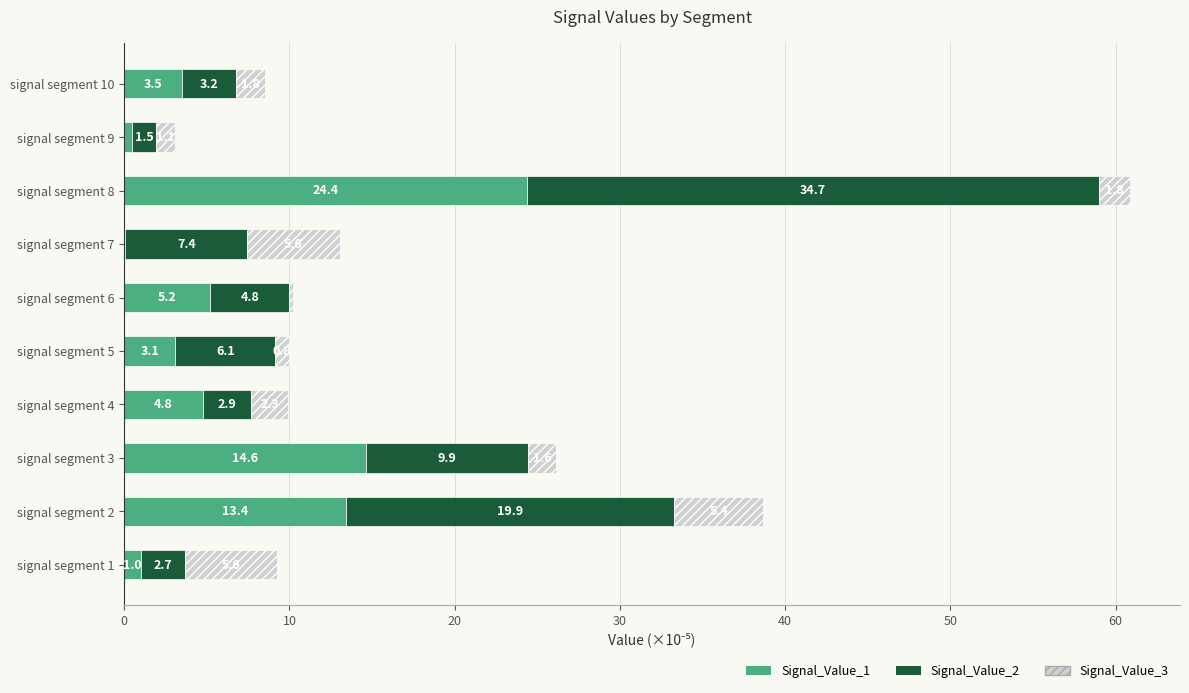

What is the approximate value of Signal_Value_1 at signal segment 5?

3.1